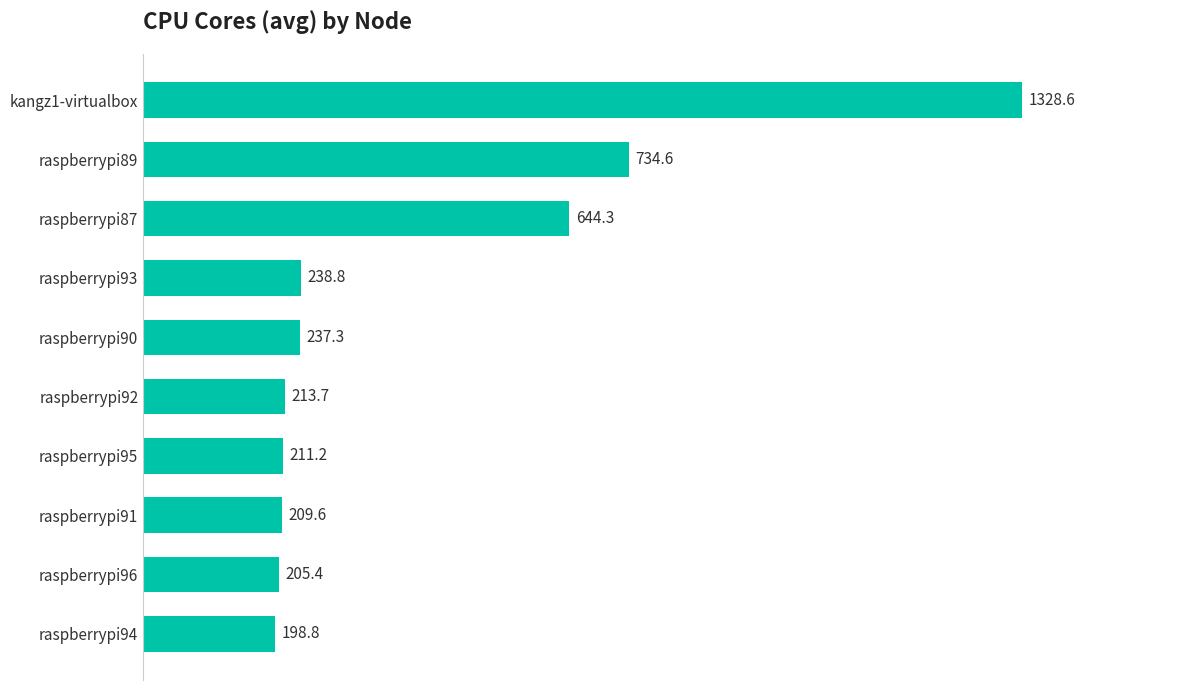

Which category has the highest value across all series?

kangz1-virtualbox